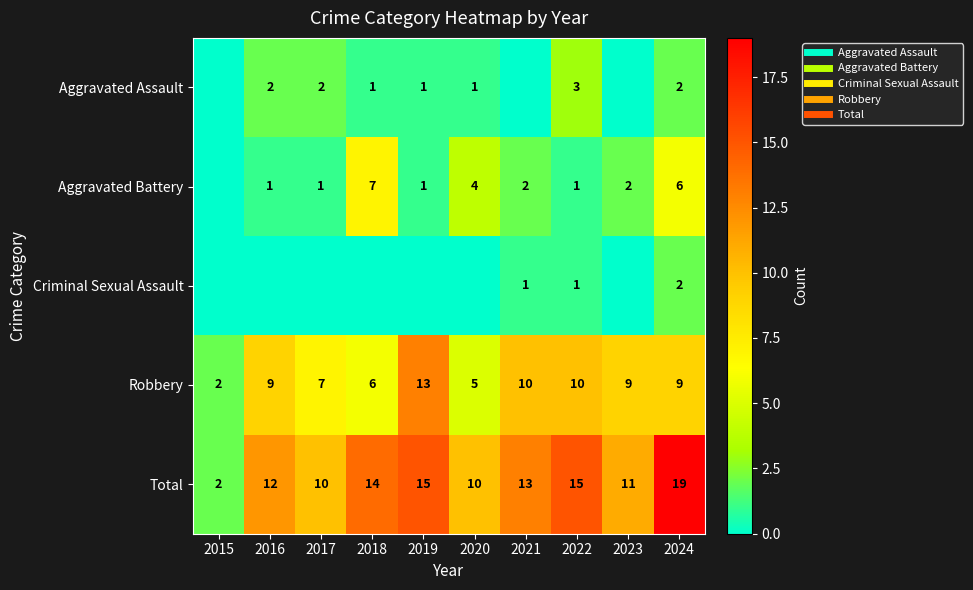

The value of Criminal Sexual Assault at 2018 is -1. True or false?

False